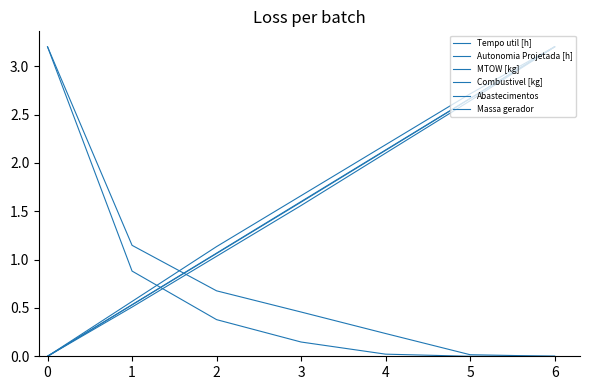

How many lines are shown in the chart?

6